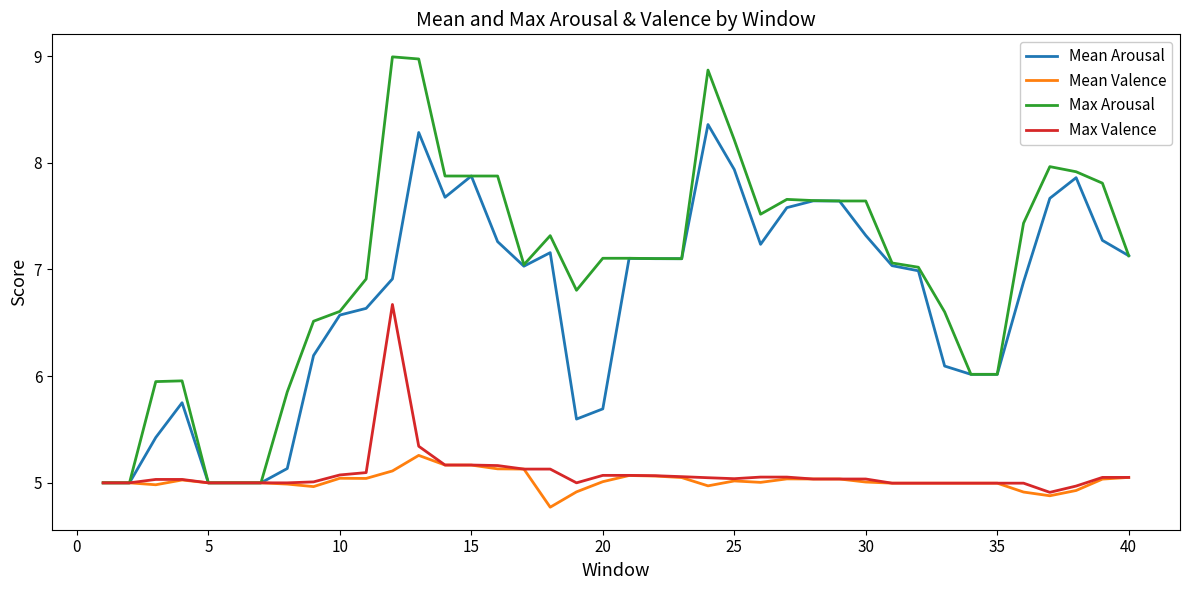

What is the maximum value shown in the chart?

9.0